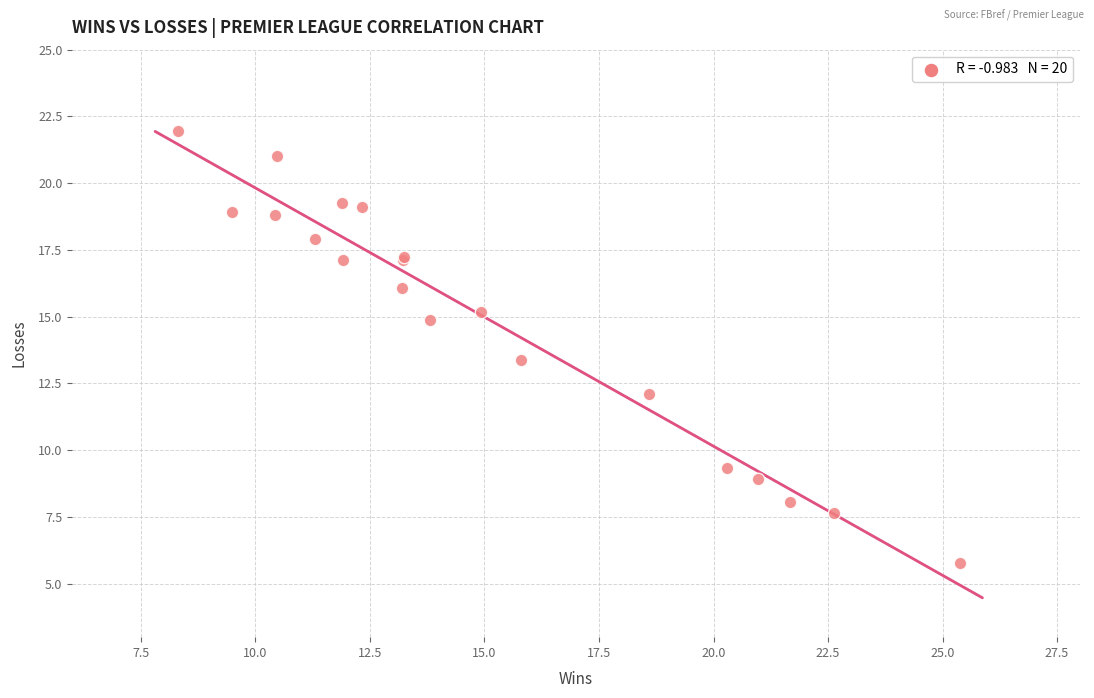

What Y value in the scatter plot is closest to 13?

13.4